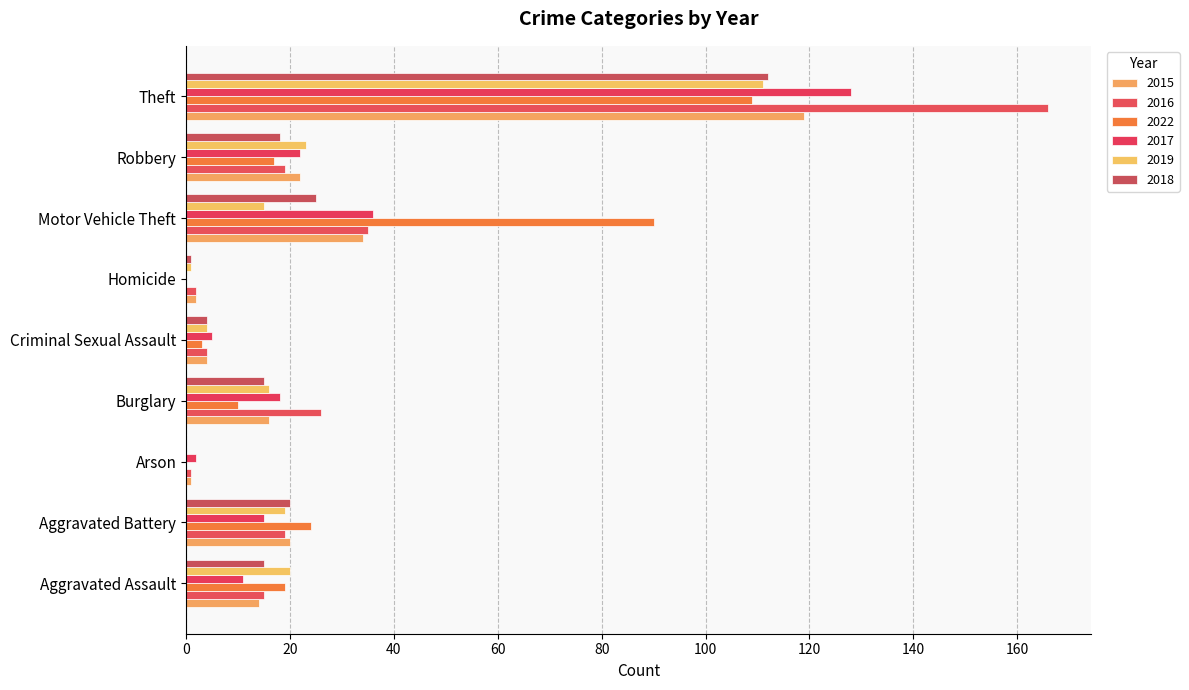

What are all the series names shown in the legend?

2015, 2016, 2022, 2017, 2019, 2018